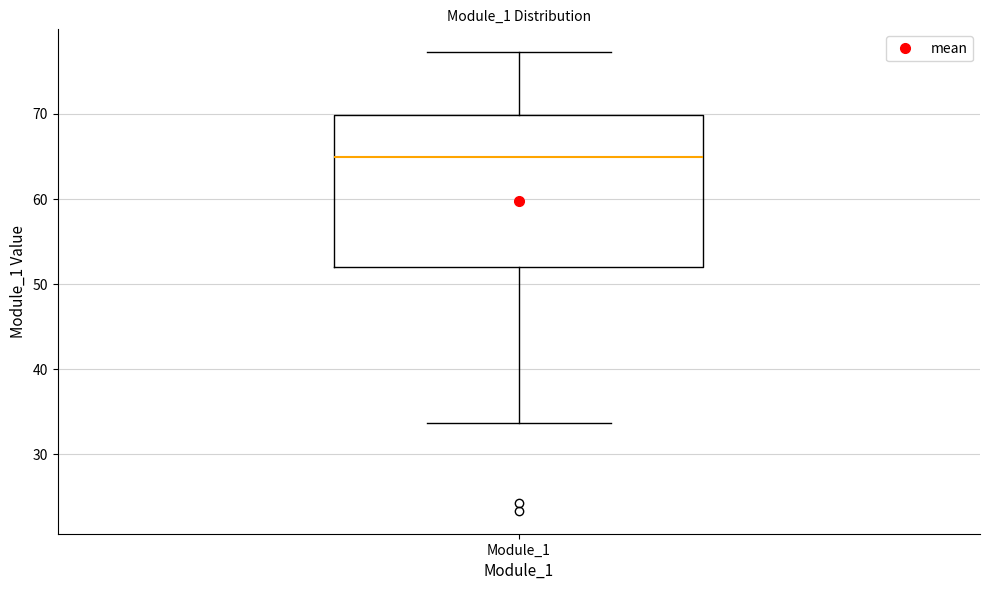

Read this box plot against the y-axis: the position of the median line, the range covered by the box, and the ends of both whiskers. The values are not printed on the chart, so give them approximately, as read against the axis.

median 65, box 52 to 70, whiskers 34 to 77